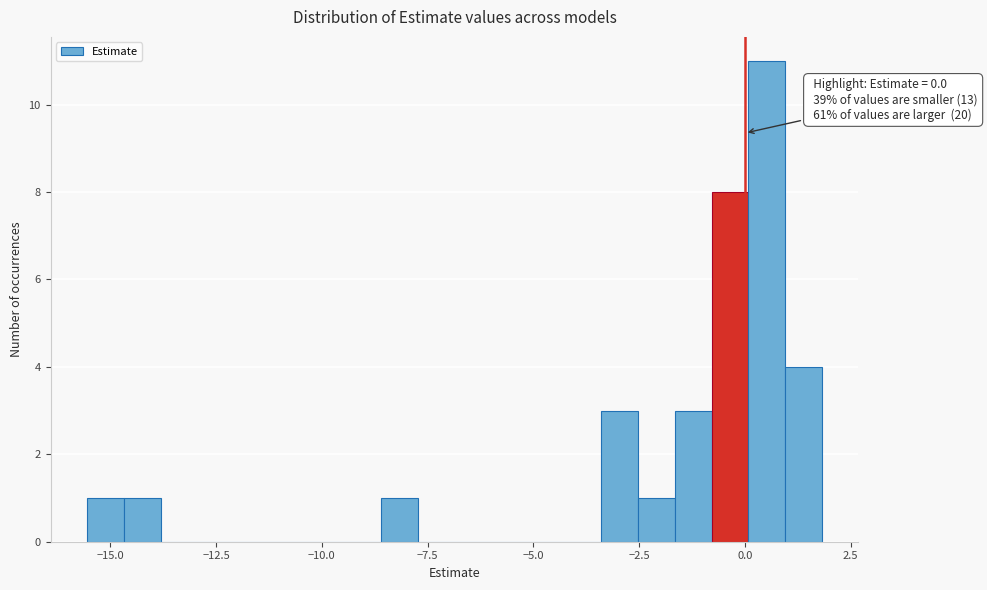

Read against the x-axis, roughly where is the centre of the tallest bar?

0.5